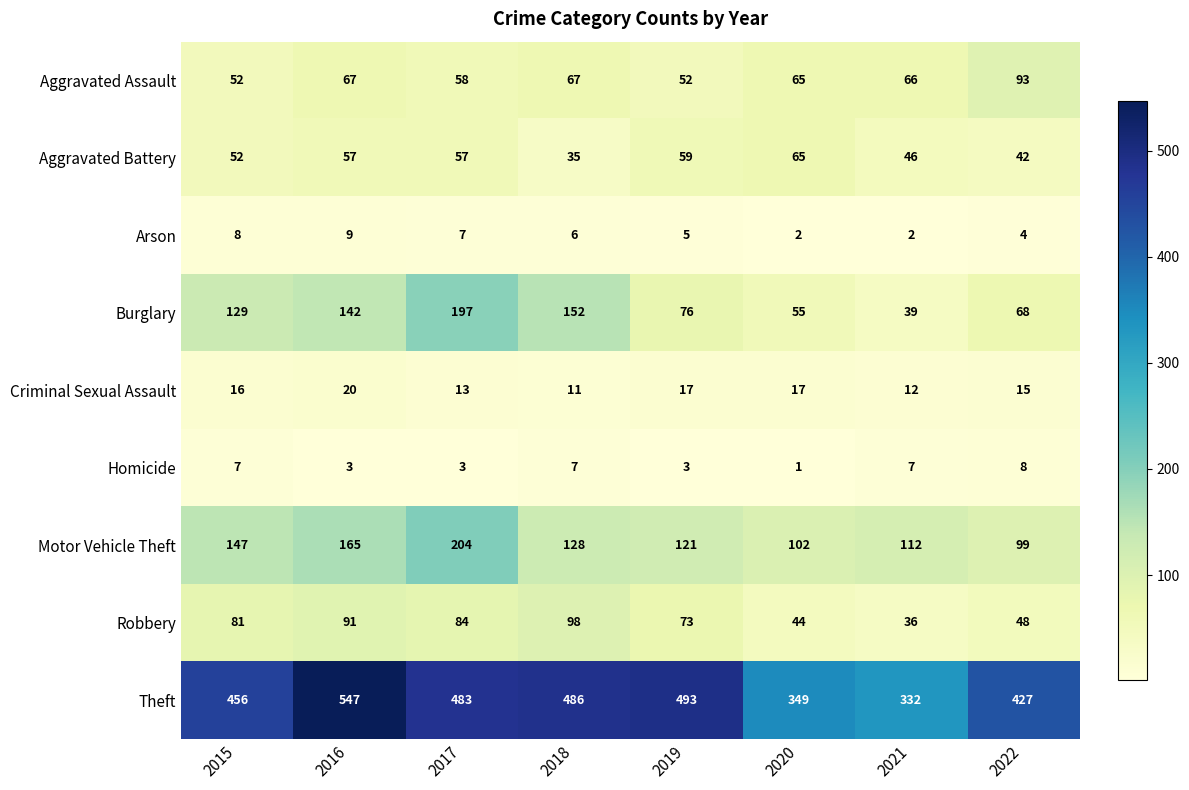

What is the approximate value of Aggravated Battery at 2021, to the nearest 5?

45